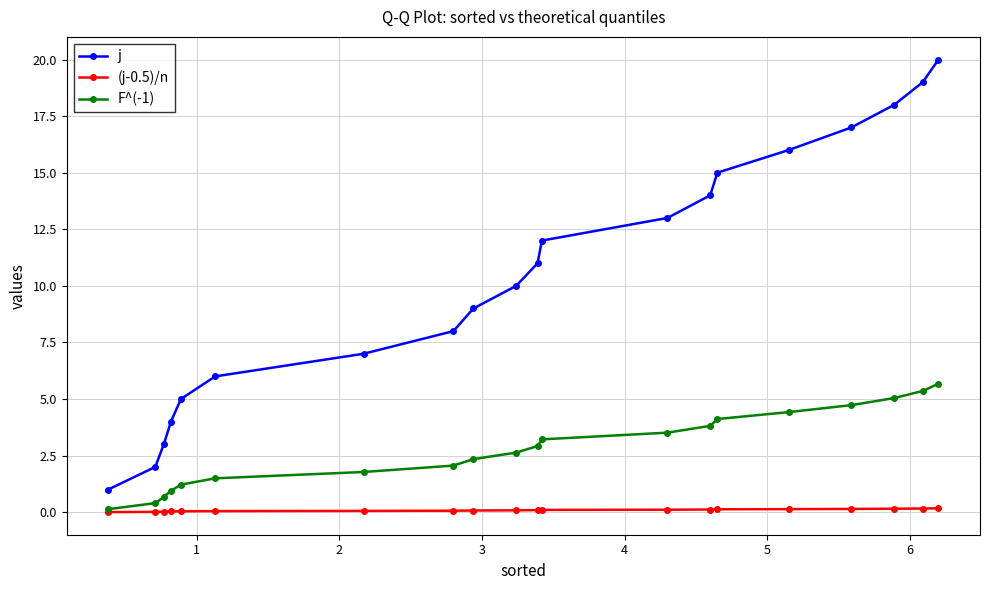

What is the value of the j point at the 15th from the left?

15.0